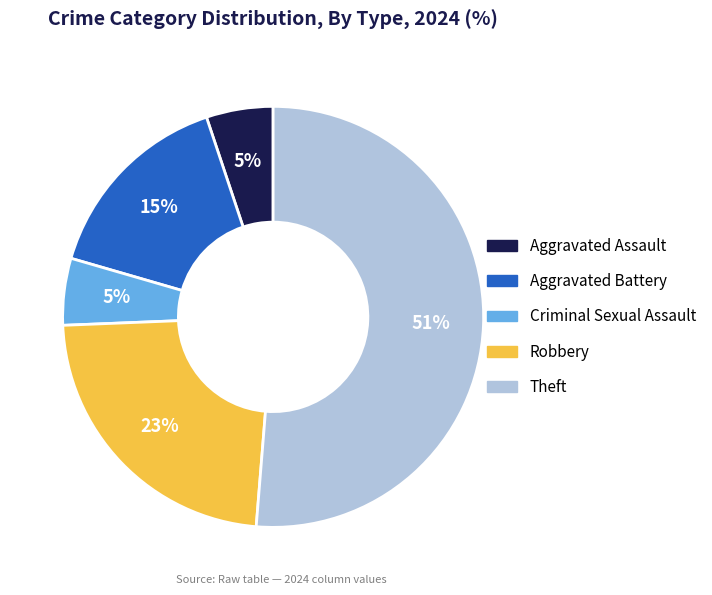

To the nearest percent, what is the average slice percentage?

20%